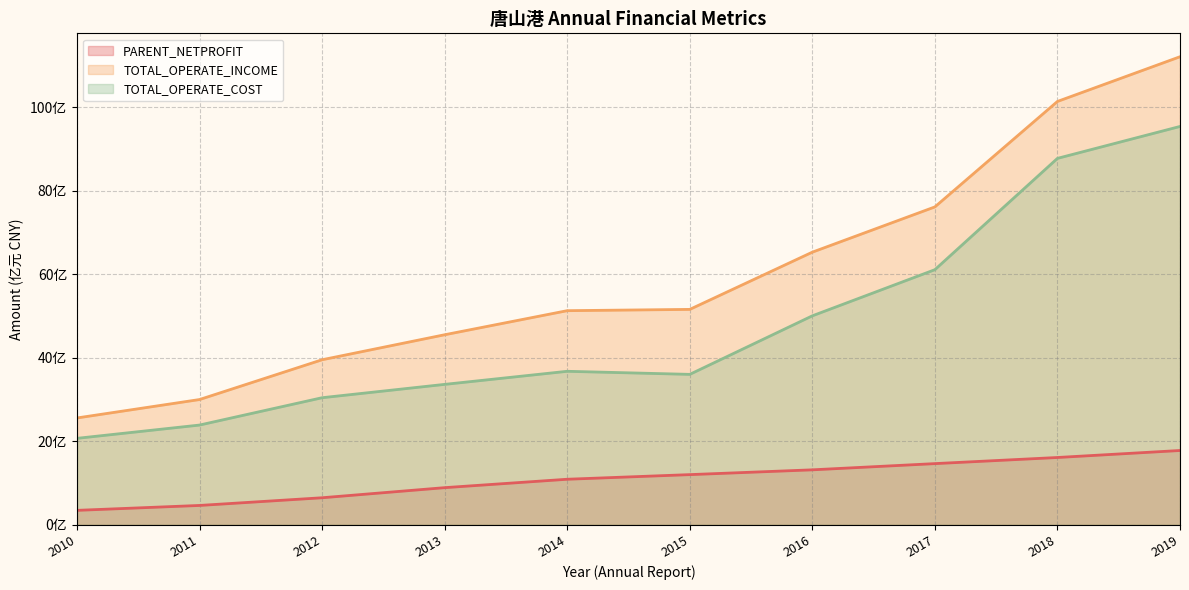

True or false: PARENT_NETPROFIT and TOTAL_OPERATE_COST cross at least once.

False